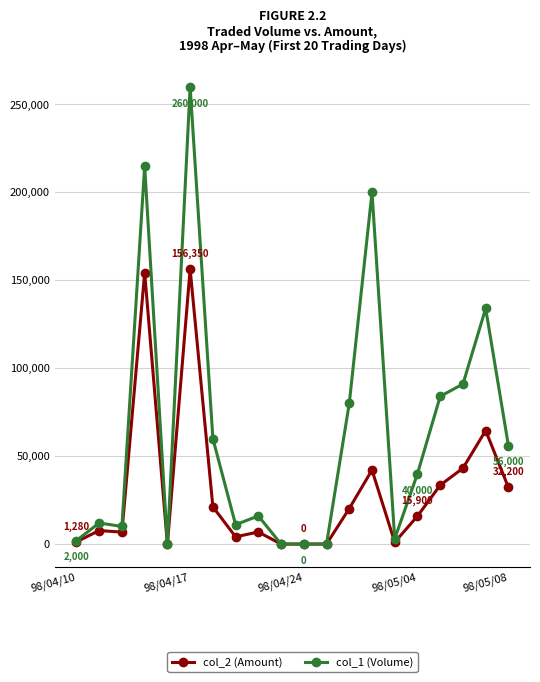

Does the chart display data point markers on the line(s)?

Yes